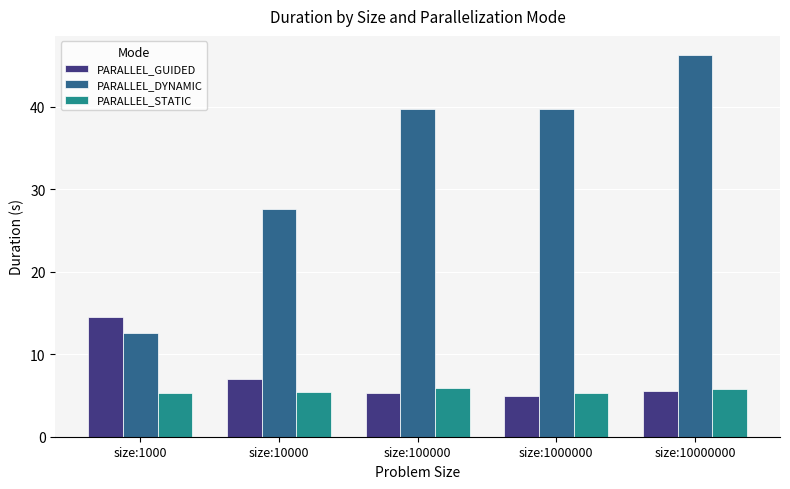

The value of PARALLEL_GUIDED at size:10000000 is 7.9. True or false?

False